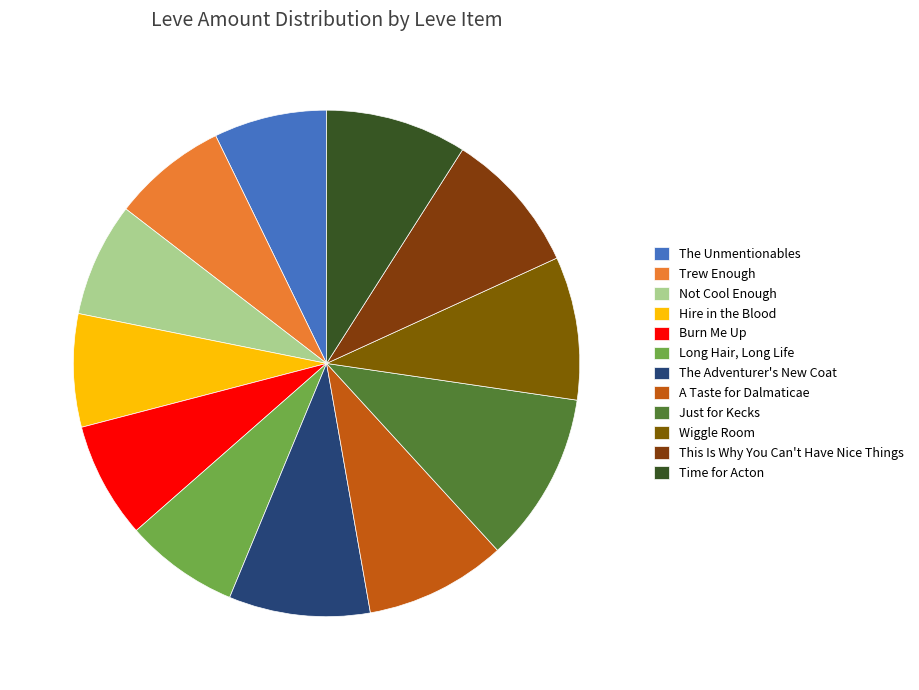

What is the largest slice in the pie chart?

Just for Kecks